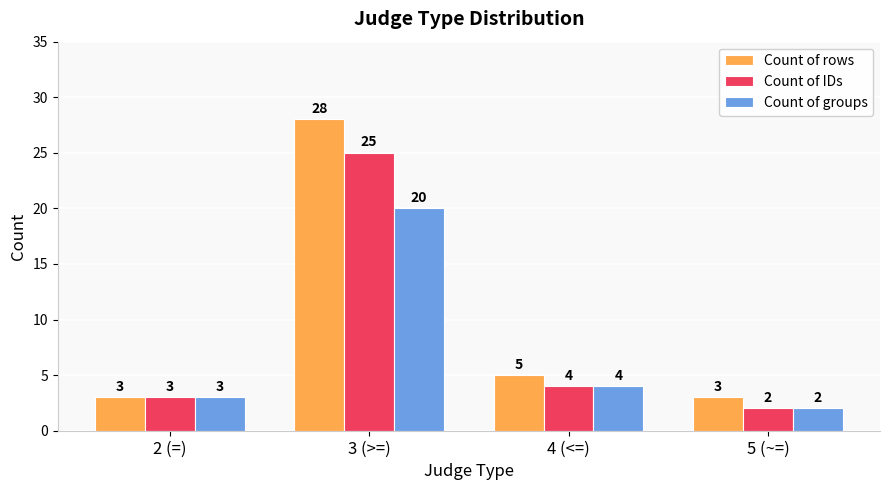

What is the label of the 3rd bar from the right?

3 (>=)